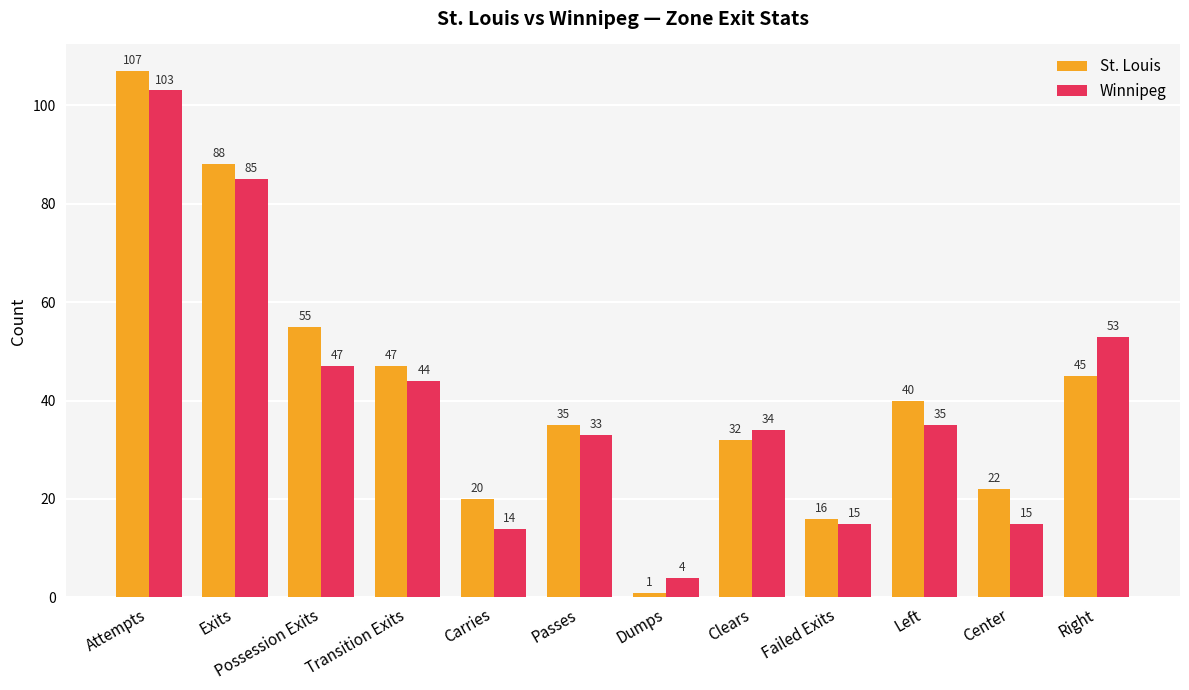

The value of St. Louis at Possession Exits is 55. True or false?

True